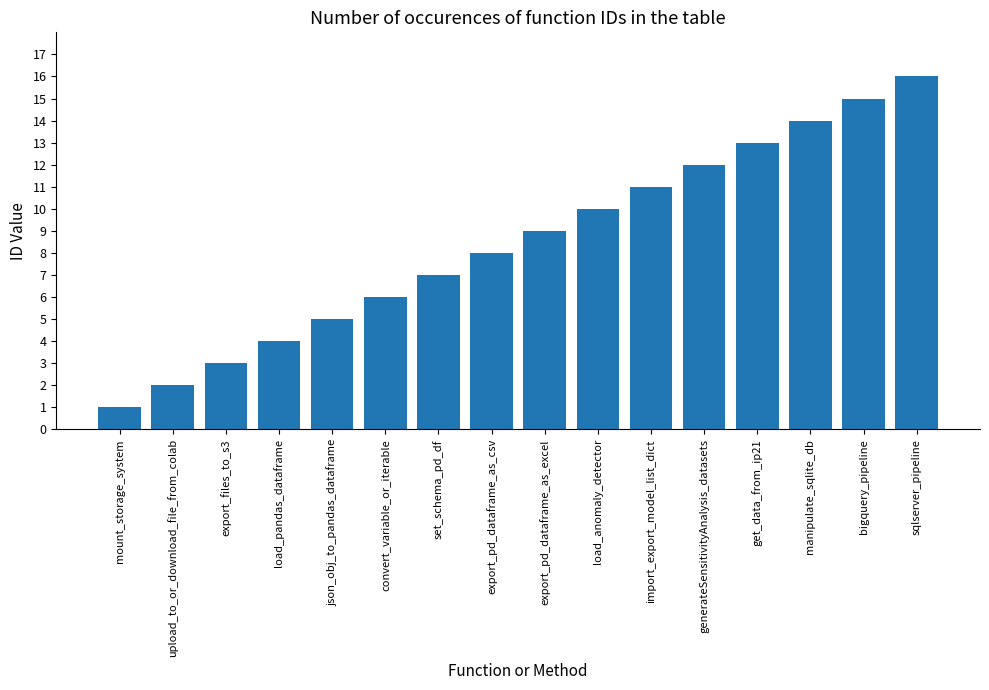

What is the change in value from load_pandas_dataframe to export_pd_dataframe_as_csv?

+4